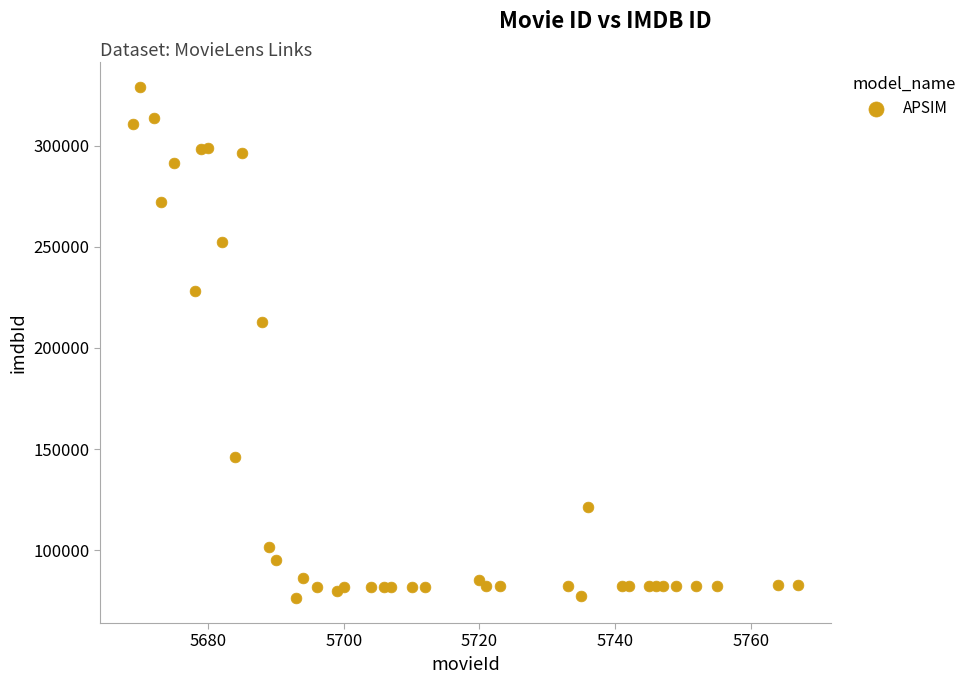

What Y value in the scatter plot is closest to 202814?

212604